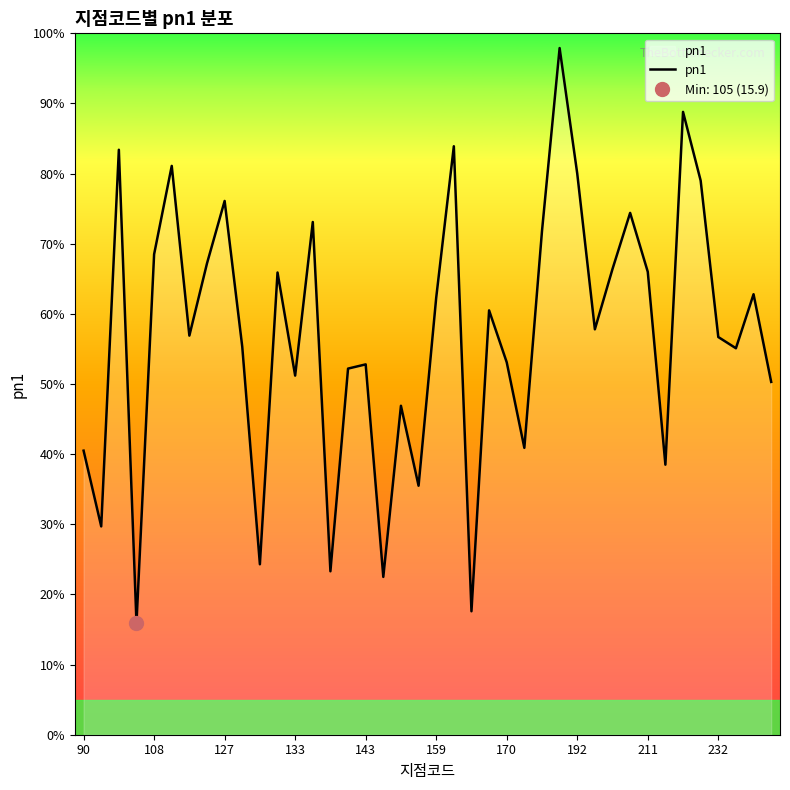

What is the sum of all values?

2286.1